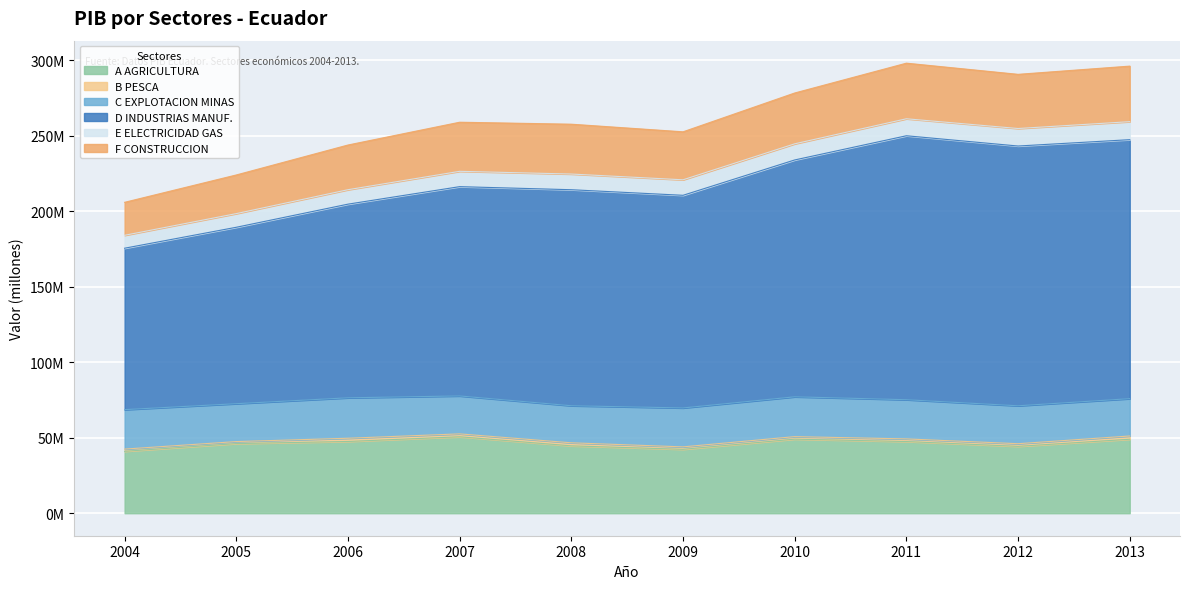

At which label does E ELECTRICIDAD GAS first exceed 10384537?

2008